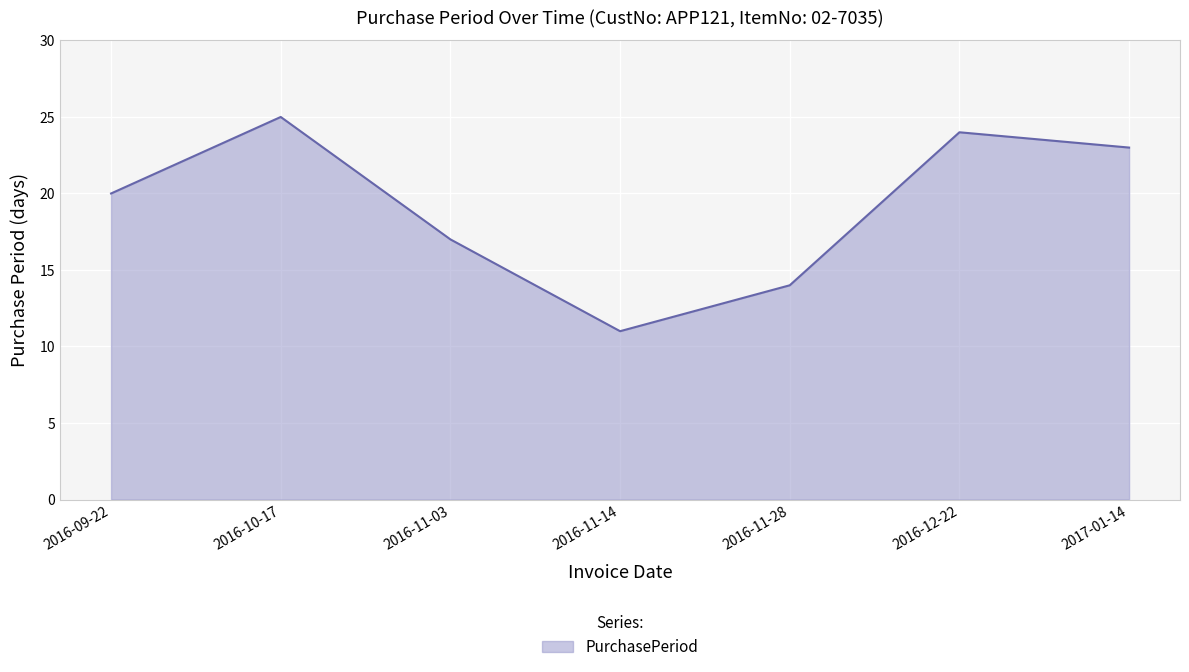

Where is the data nearest to the value 18?

2016-11-03